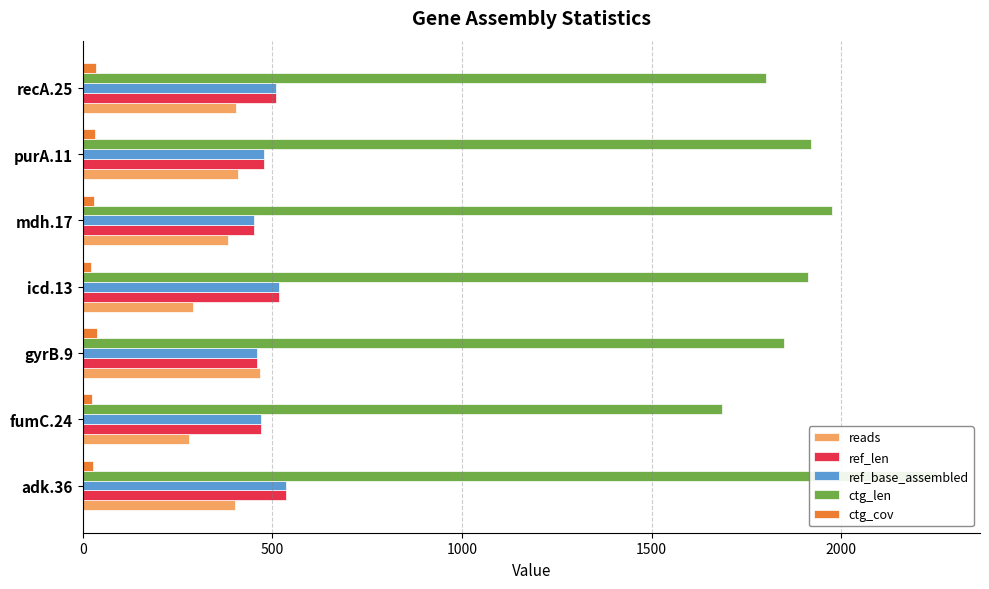

What is the average value of the ref_len series?

489.0